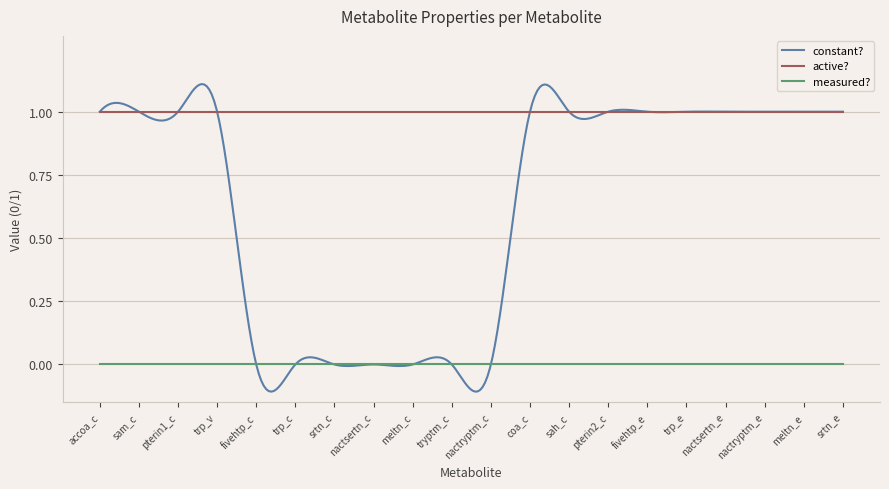

Does the chart display data point markers on the line(s)?

No